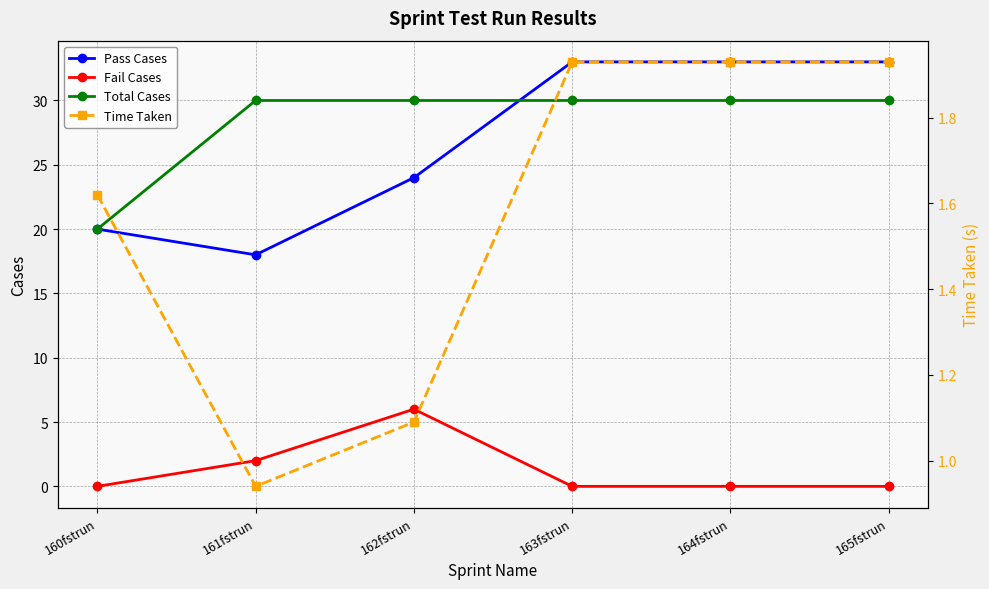

Reading left to right, list all the values displayed in this chart.

Pass Cases: 160fstrun=20.0	161fstrun=18.0	162fstrun=24.0	163fstrun=33.0	164fstrun=33.0	165fstrun=33.0
Fail Cases: 160fstrun=0.0	161fstrun=2.0	162fstrun=6.0	163fstrun=0.0	164fstrun=0.0	165fstrun=0.0
Total Cases: 160fstrun=20.0	161fstrun=30.0	162fstrun=30.0	163fstrun=30.0	164fstrun=30.0	165fstrun=30.0
Time Taken: 160fstrun=1.6	161fstrun=0.9	162fstrun=1.1	163fstrun=1.9	164fstrun=1.9	165fstrun=1.9